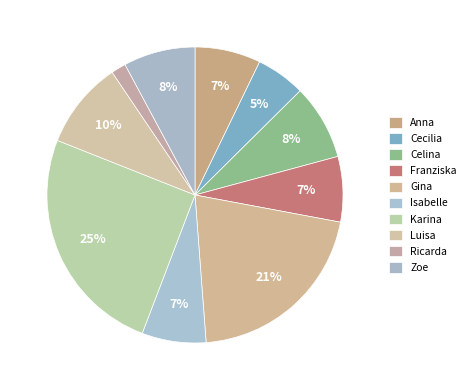

How many segments does this pie chart have?

10